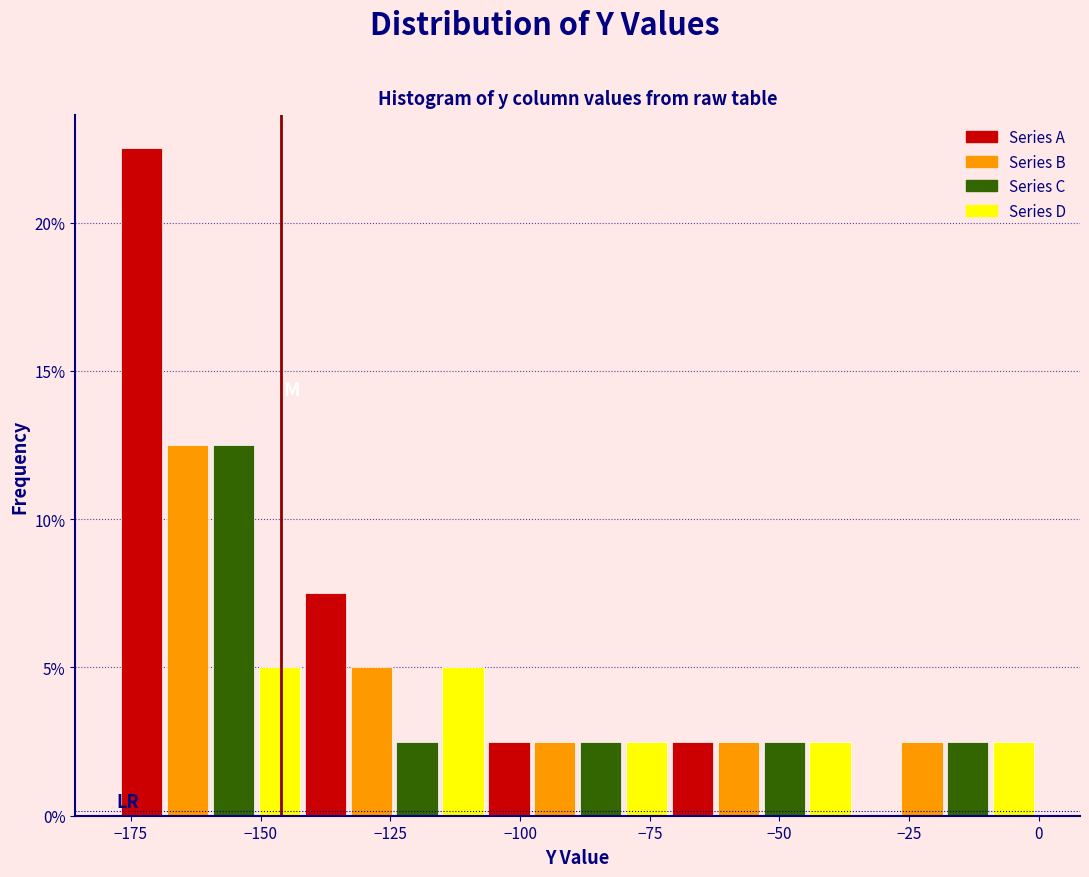

Around what value on the x-axis is the tallest bar? Give the approximate position of its centre, as read against the axis.

-175